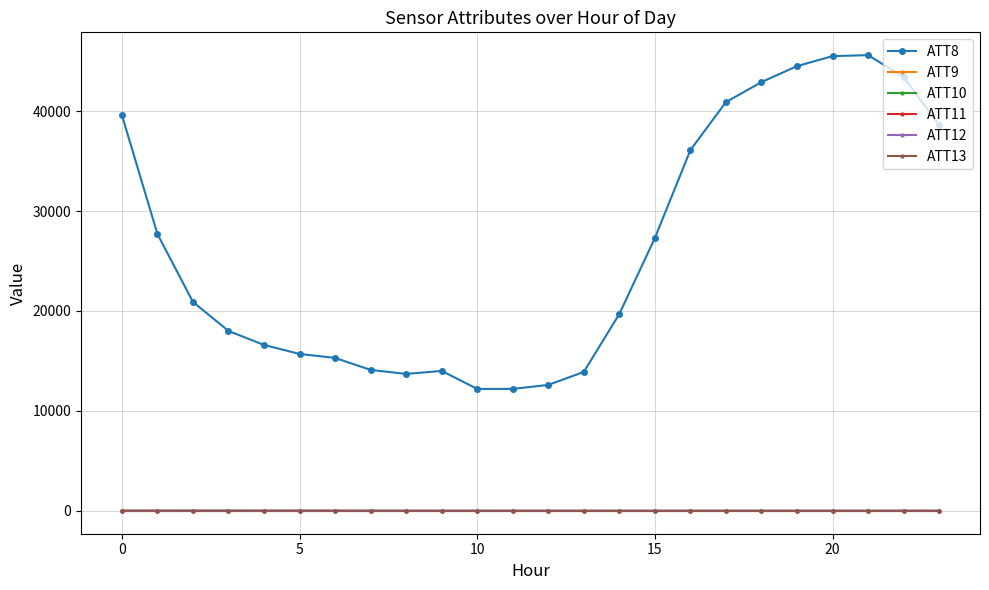

At how many categories does at least one series exceed 36310?

8